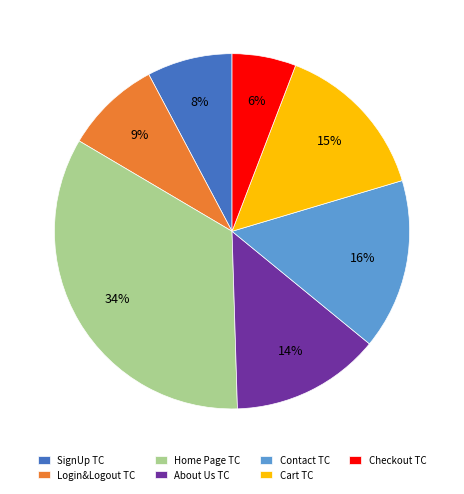

How many segments does this pie chart have?

7